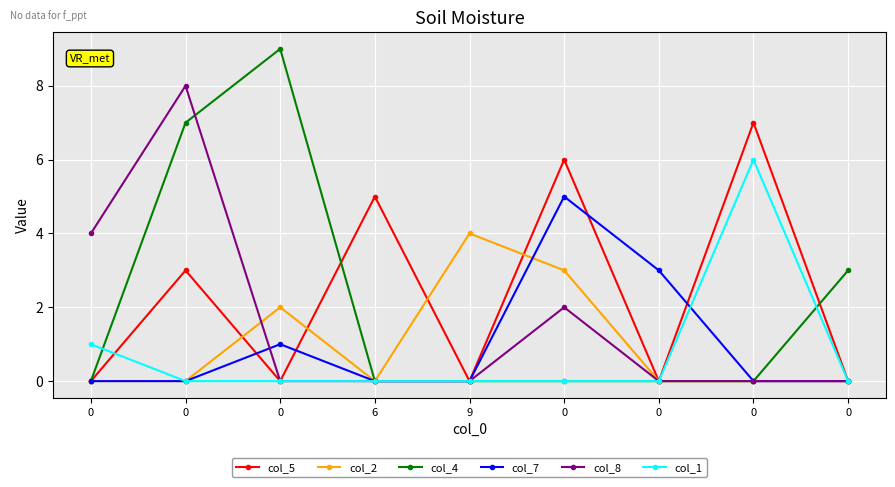

How many lines are shown in the chart?

6